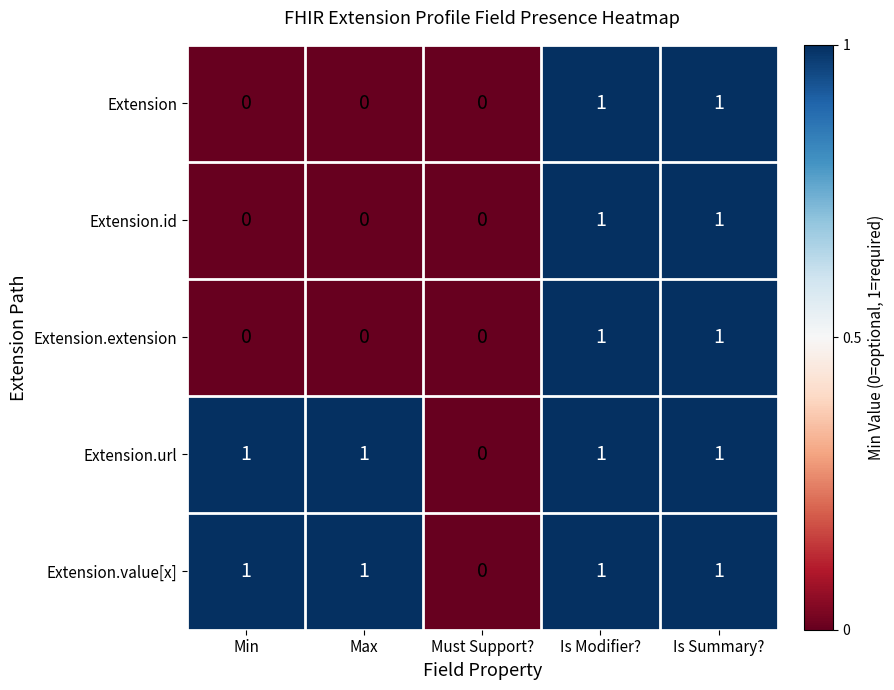

Reading left to right, transcribe all the data shown in this chart.

Extension: Min=0	Max=0	Must Support?=0	Is Modifier?=1	Is Summary?=1
Extension.id: Min=0	Max=0	Must Support?=0	Is Modifier?=1	Is Summary?=1
Extension.extension: Min=0	Max=0	Must Support?=0	Is Modifier?=1	Is Summary?=1
Extension.url: Min=1	Max=1	Must Support?=0	Is Modifier?=1	Is Summary?=1
Extension.value[x]: Min=1	Max=1	Must Support?=0	Is Modifier?=1	Is Summary?=1